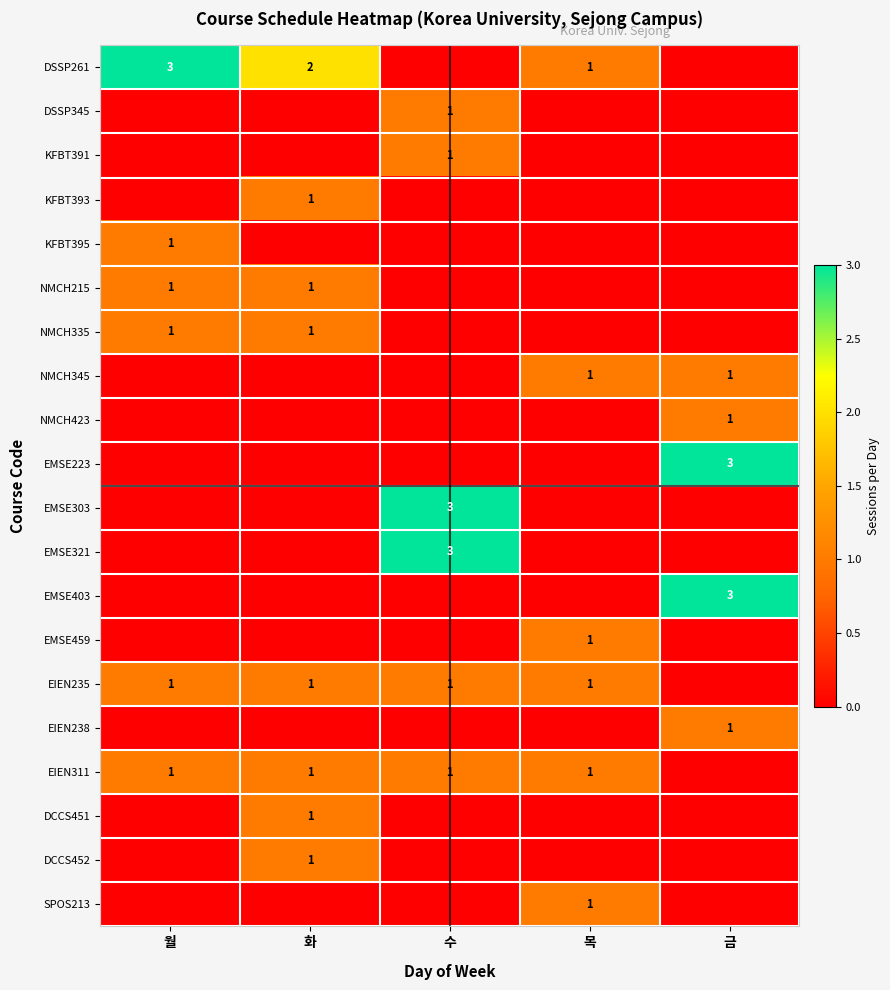

The EMSE223 series shows 1 at 금. True or false?

False